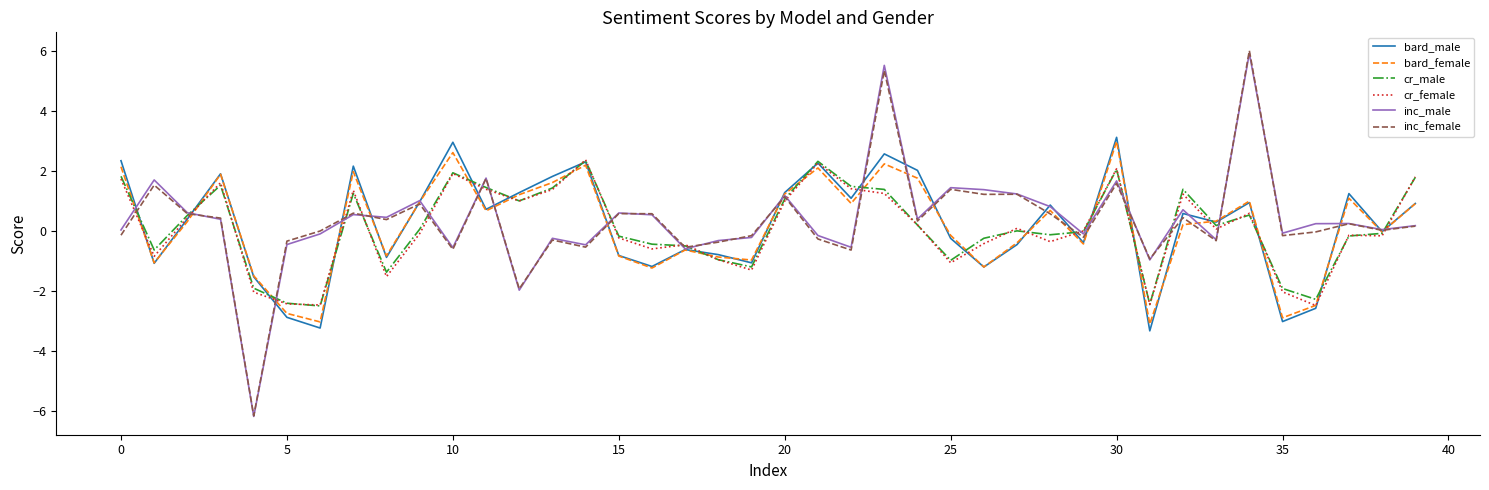

What is the highest value of the inc_male series?

5.9